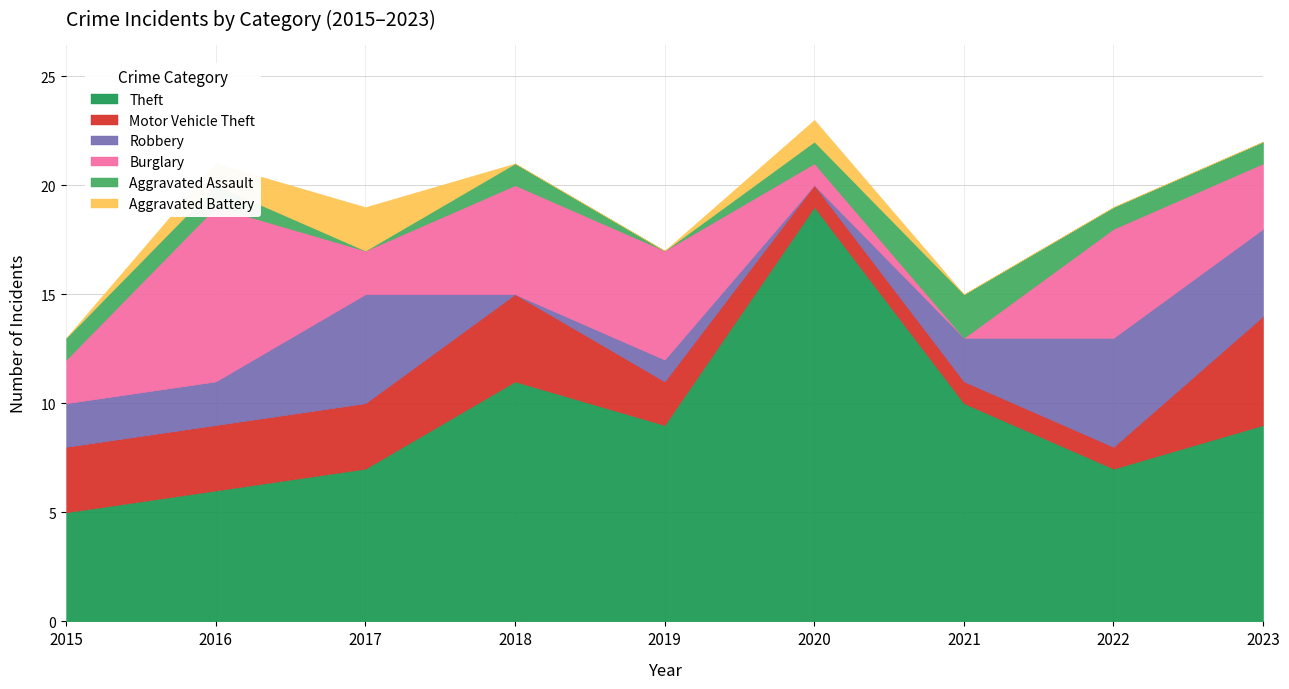

The Robbery series shows 2 at 2021. True or false?

True